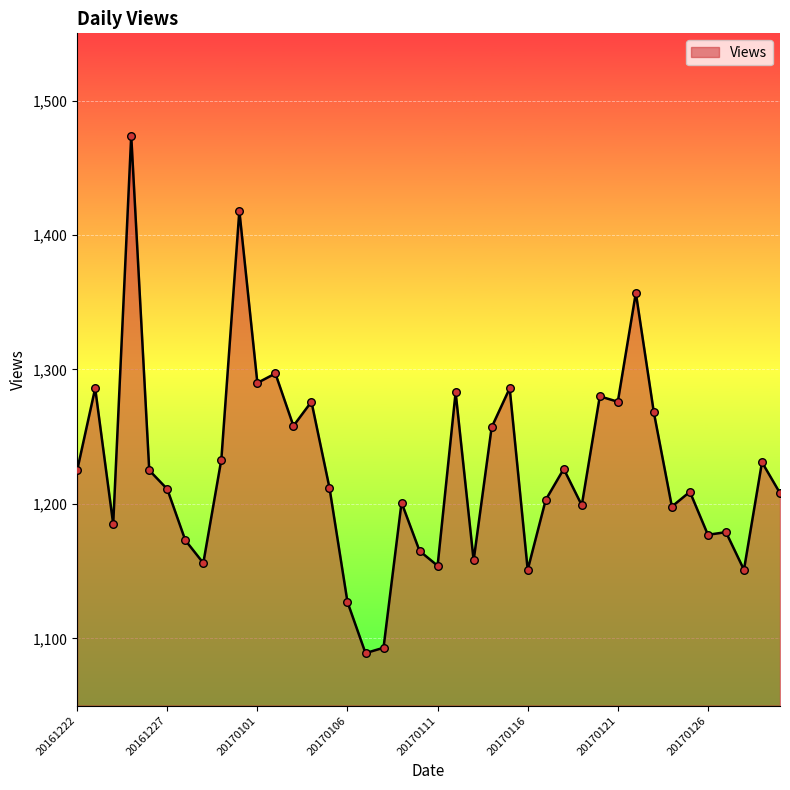

What is the minimum value shown in the chart?

1089